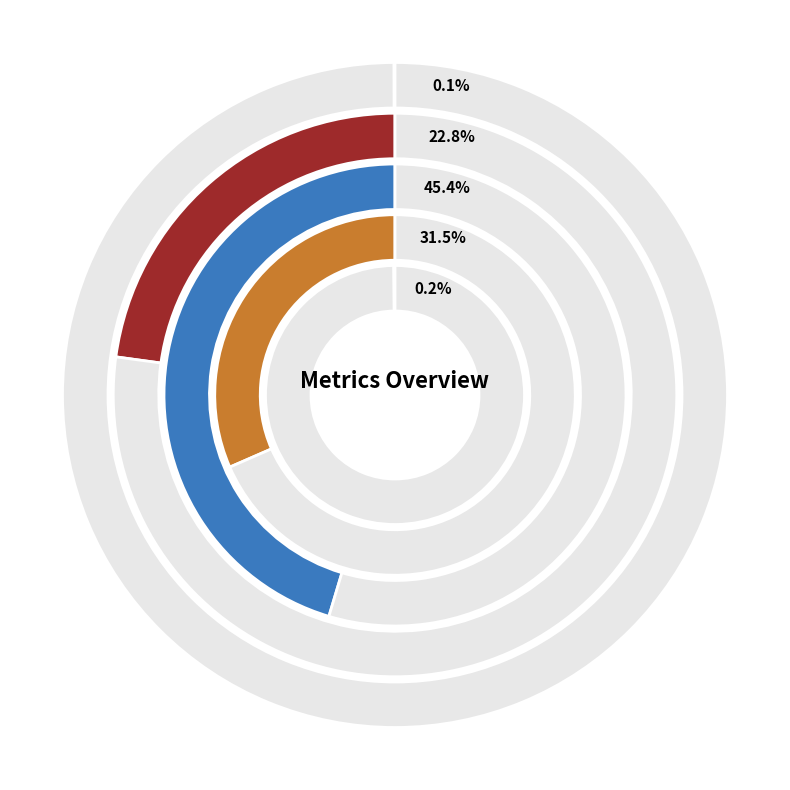

To the nearest percent, what is the combined percentage of MSE and Training Time?

32%